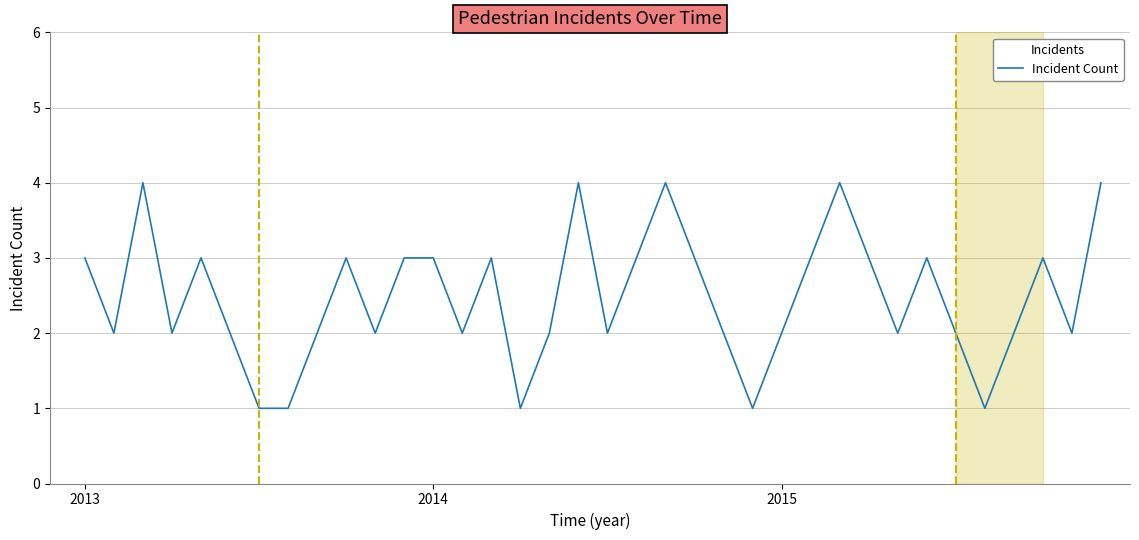

What is the difference between the maximum and minimum values?

3